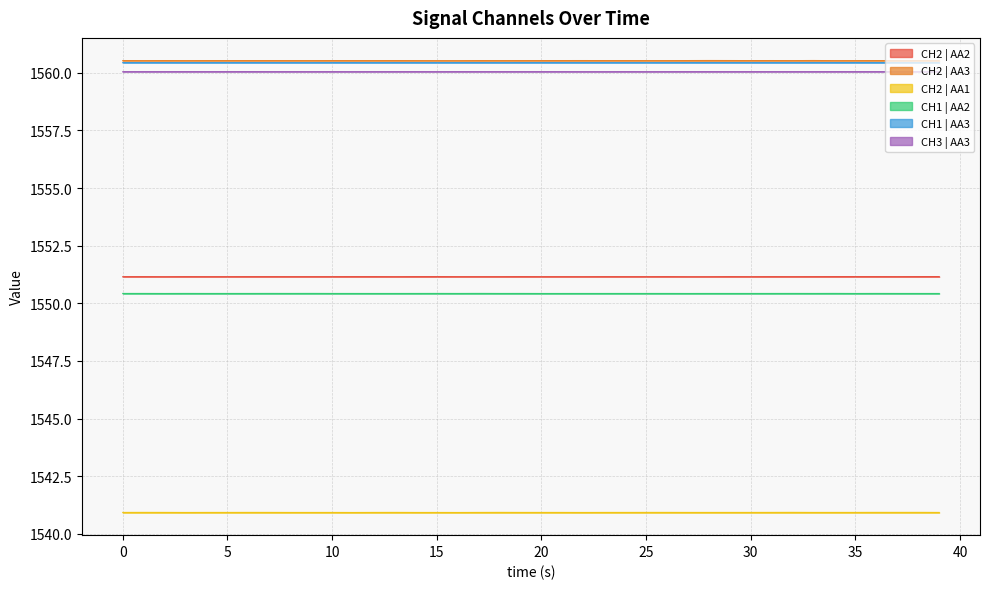

The CH2 | AA3 series shows 1560.5 at 10. True or false?

True